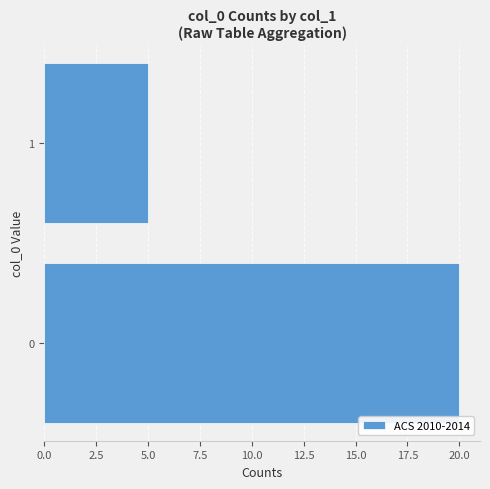

What is the minimum value shown in the chart?

5